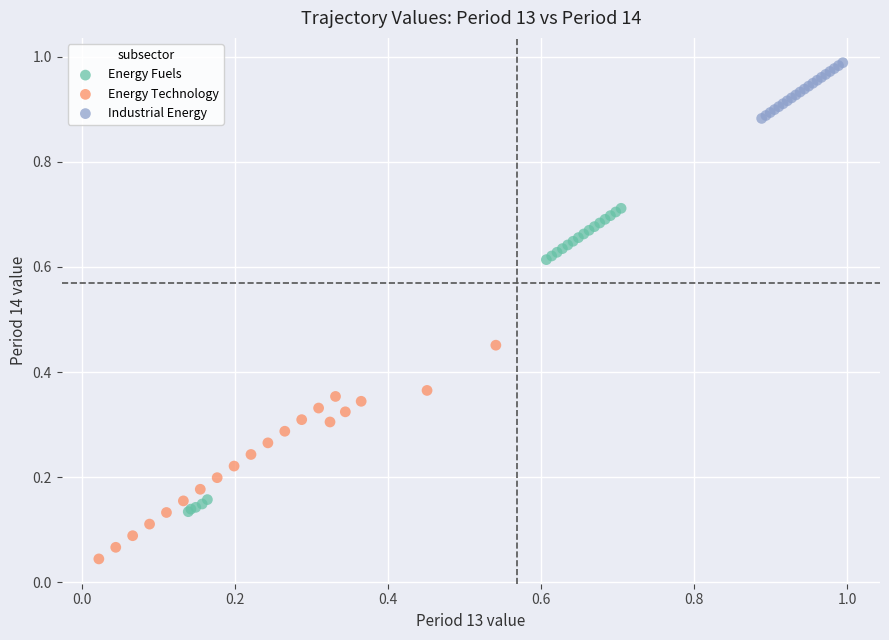

Which series has the largest Y range (max minus min)?

Energy Fuels